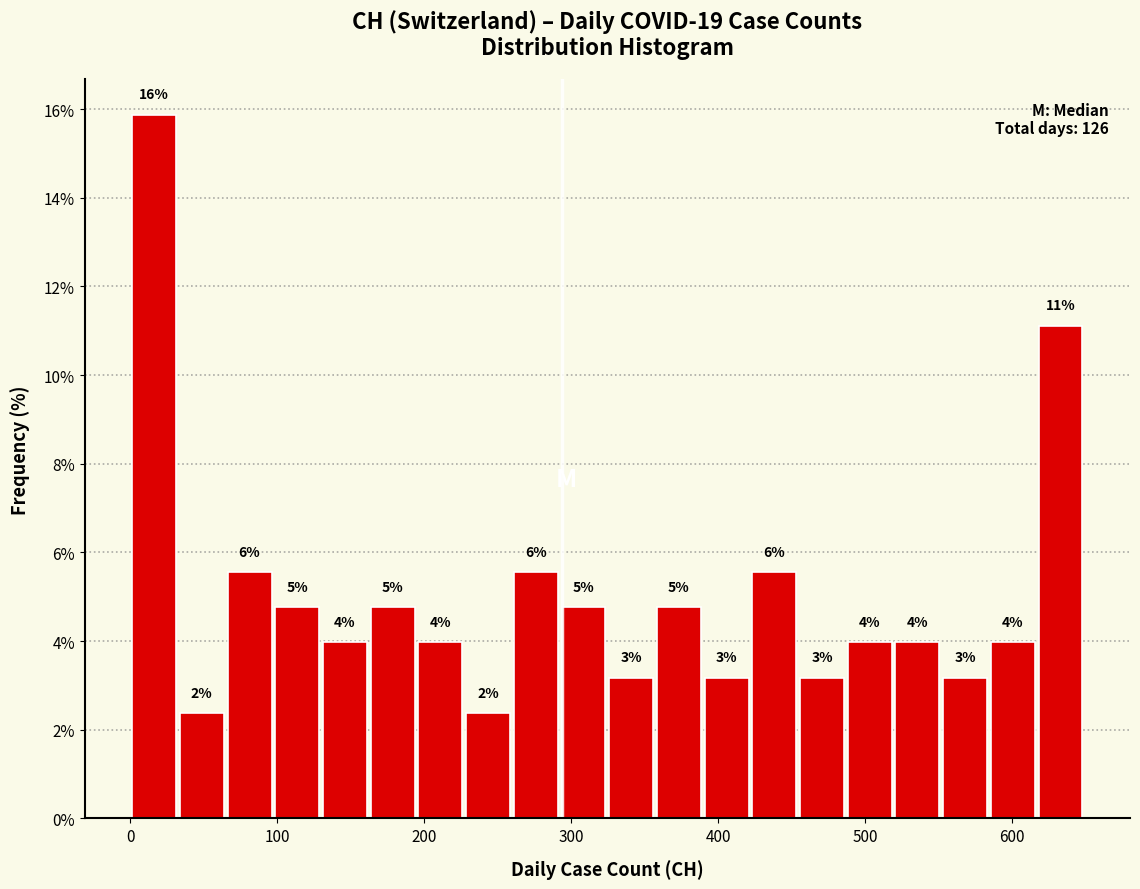

Around what value on the x-axis is the tallest bar? Give the approximate position of its centre, as read against the axis.

20